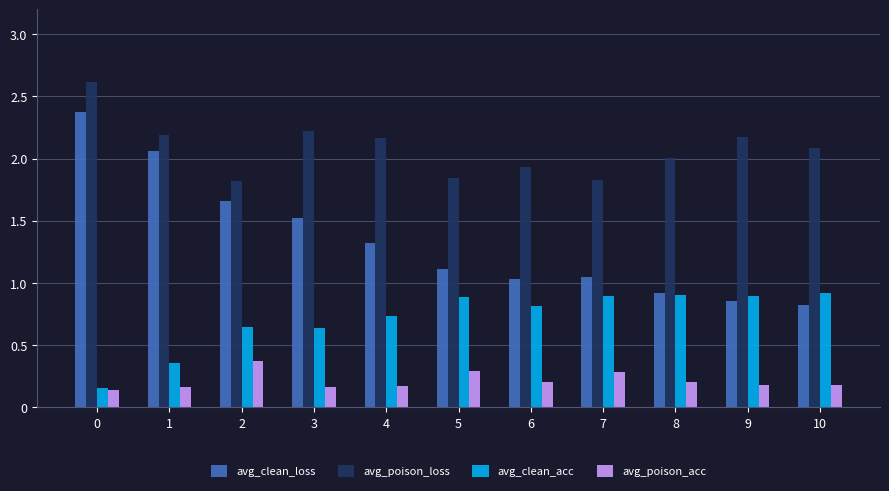

Rank the series at 2 from highest to lowest value.

avg_poison_loss, avg_clean_loss, avg_clean_acc, avg_poison_acc